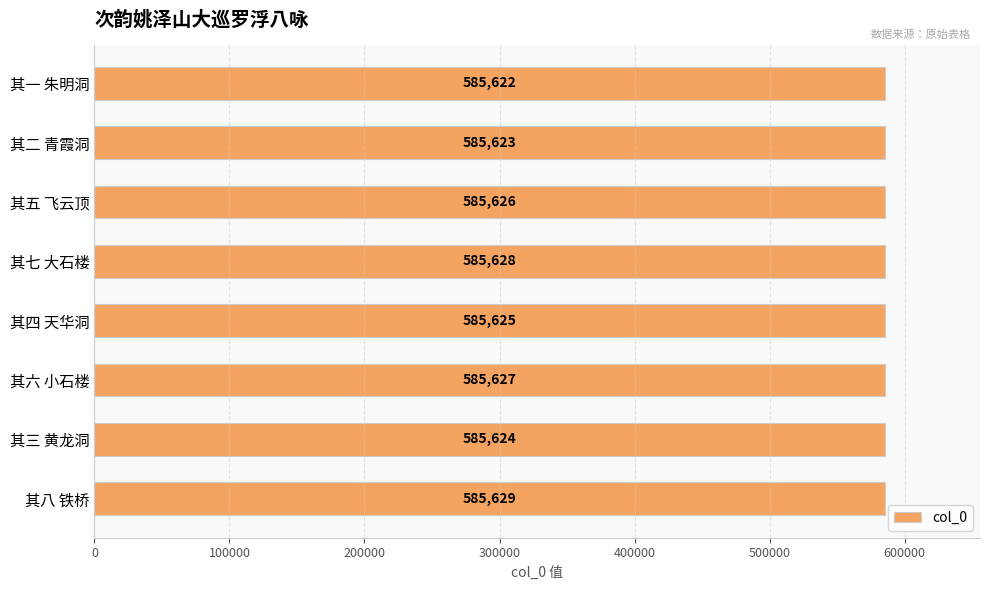

Reading bottom to top, what are all the values shown in this chart?

585629	585624	585627	585625	585628	585626	585623	585622